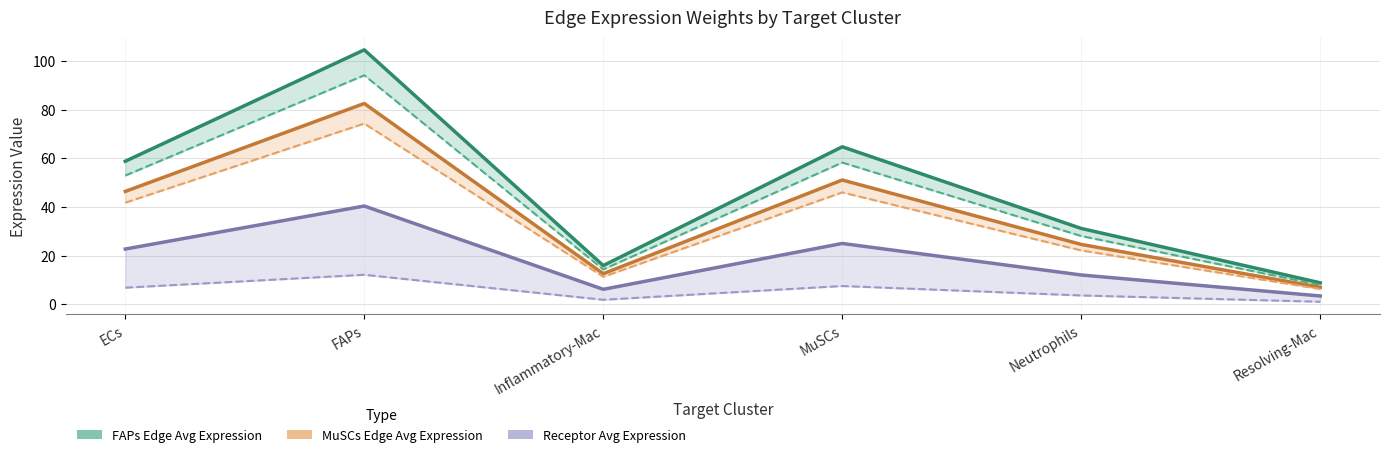

Which has a higher value, Neutrophils or Inflammatory-Mac?

Neutrophils